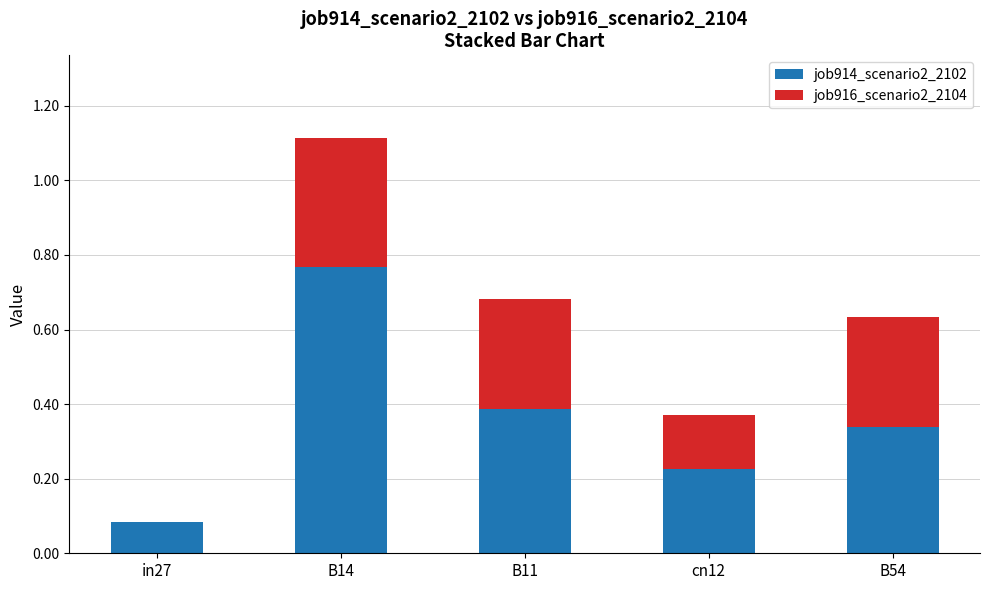

The value of job914_scenario2_2102 at B54 is 0.3. True or false?

True